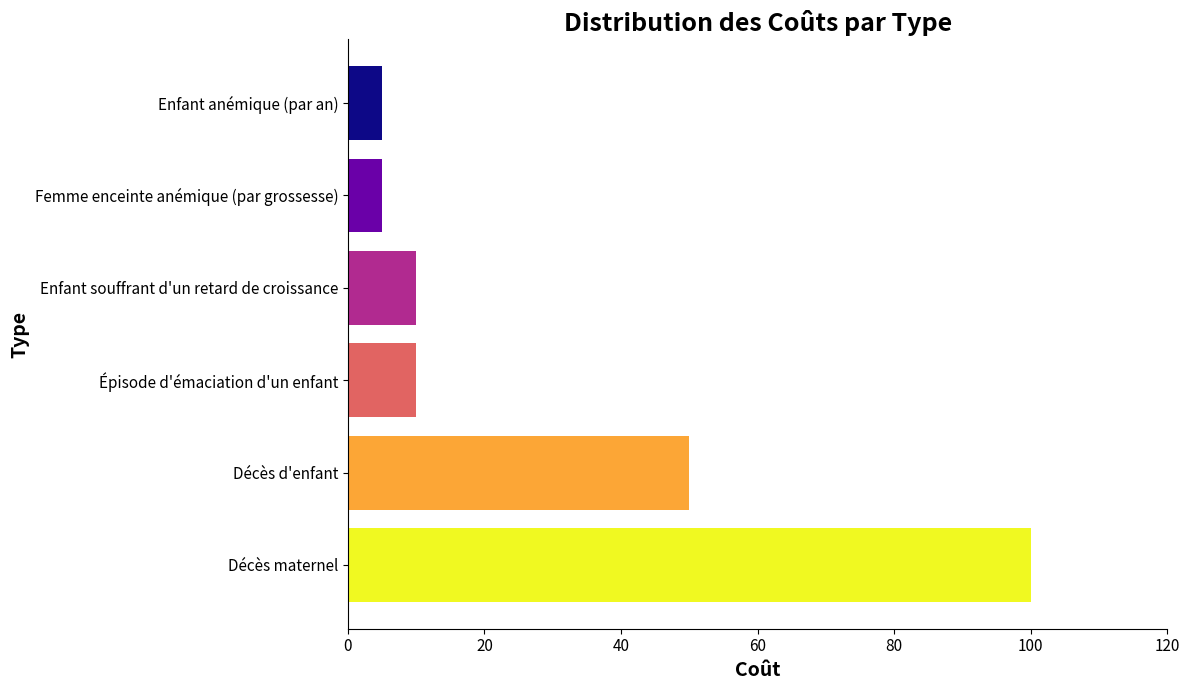

What is the difference between the maximum and minimum values?

95